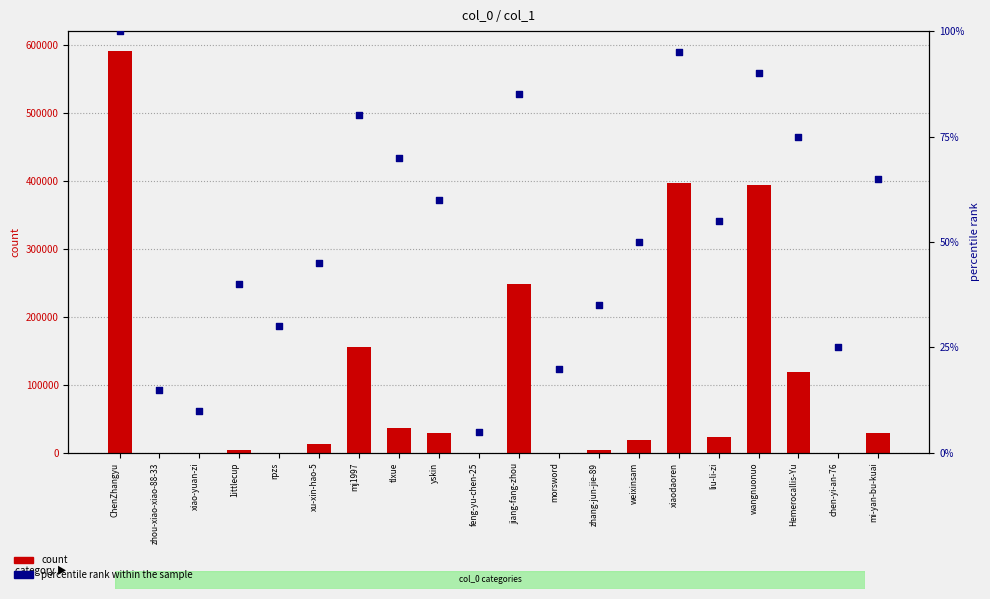

At how many categories does at least one series exceed 128868?

5